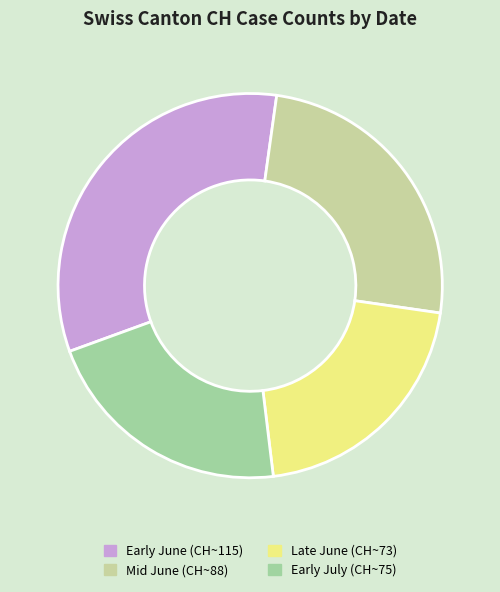

Which slice is the largest?

Early June (CH~115)